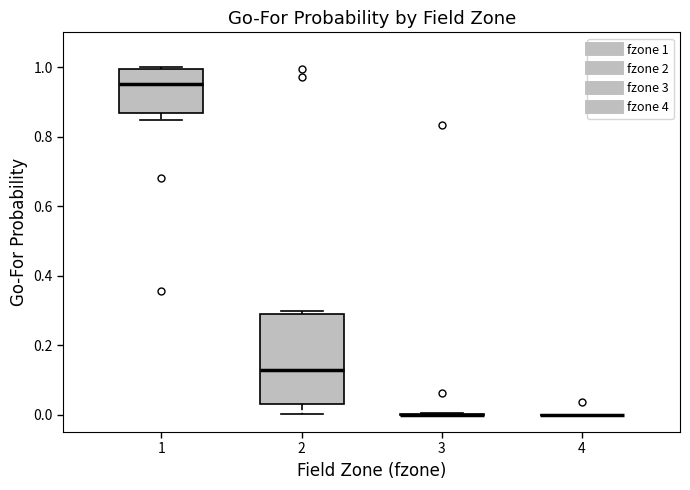

Reading left to right, read every box against the y-axis: the position of its median line, the range the box covers, and the ends of its whiskers. The values are not printed on the chart, so give them approximately, as read against the axis.

1: median 0.96, box 0.86 to 1.00, whiskers 0.84 to 1.00 (just above the box's upper edge)
2: median 0.12, box 0.04 to 0.30, whiskers 0.00 to 0.30 (just above the box's upper edge)
3: box collapsed to a line at 0.00, whiskers 0.00 to 0.00
4: box collapsed to a line at 0.00, whiskers 0.00 to 0.00